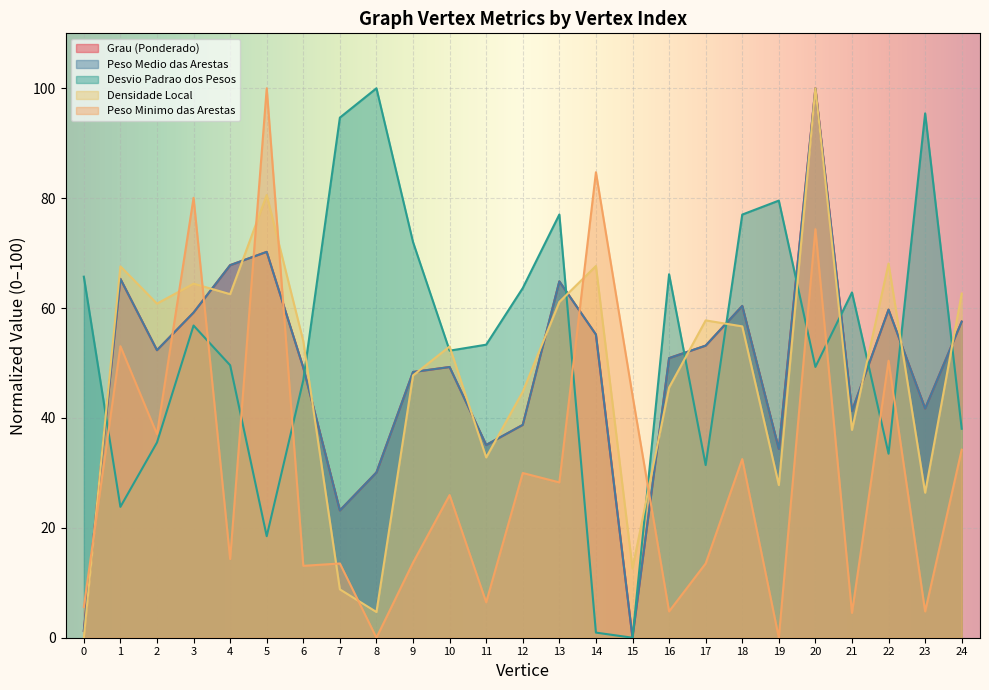

Which category has the lowest value across all series?

15